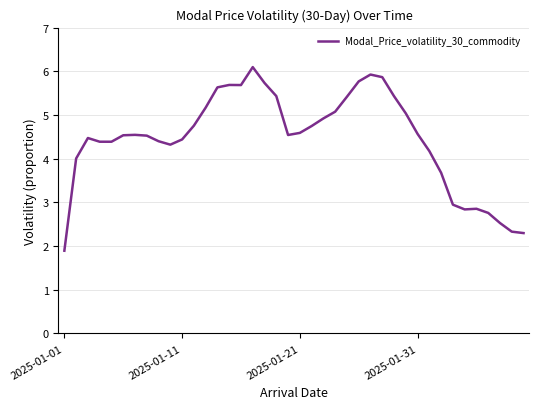

What is the minimum value shown in the chart?

1.9